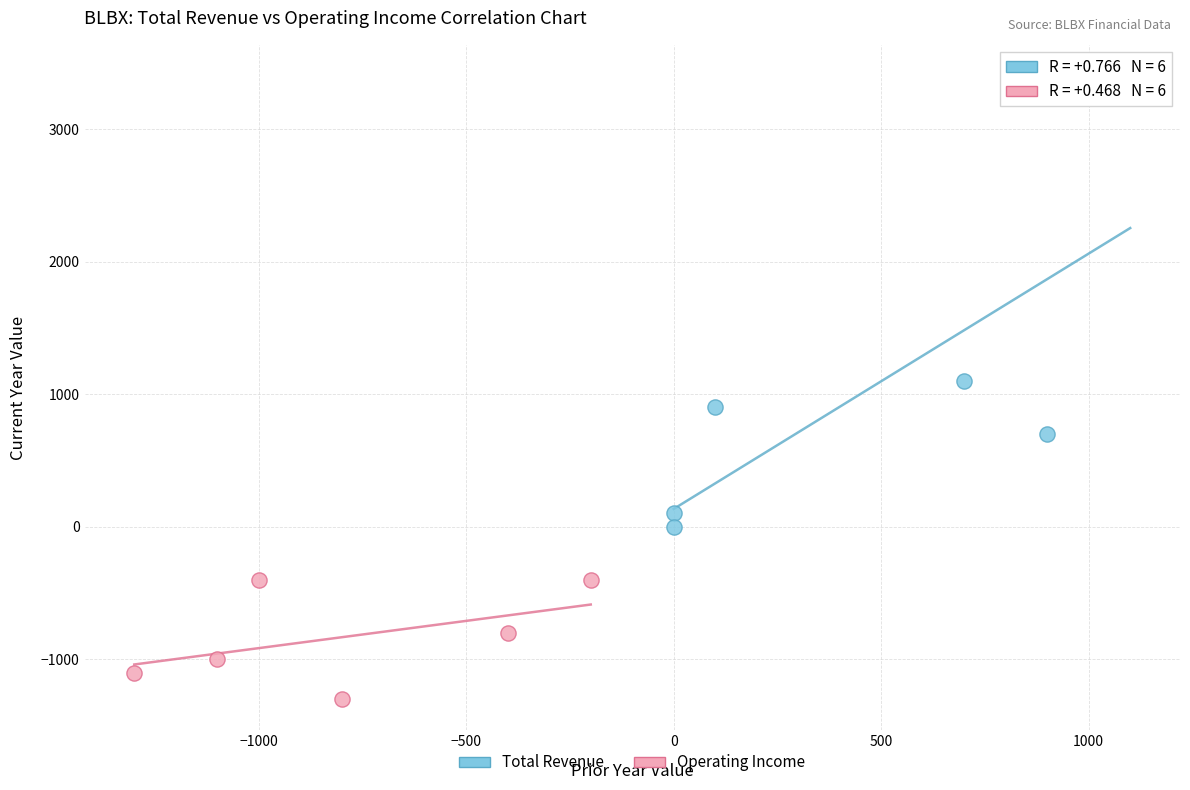

Which series has the widest spread of Y values?

Total Revenue